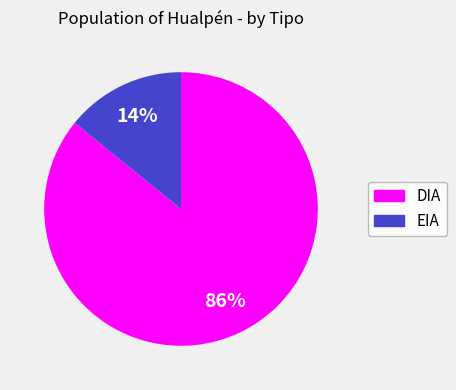

Is the sum of DIA and EIA greater than half?

Yes